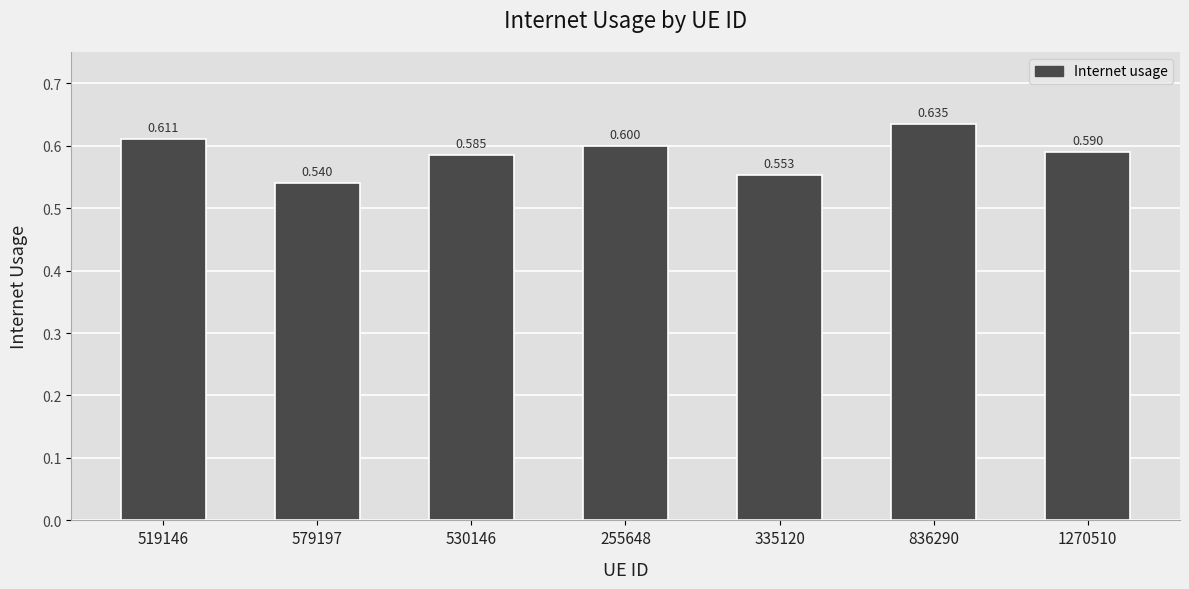

At which label is the value closest to 0?

579197